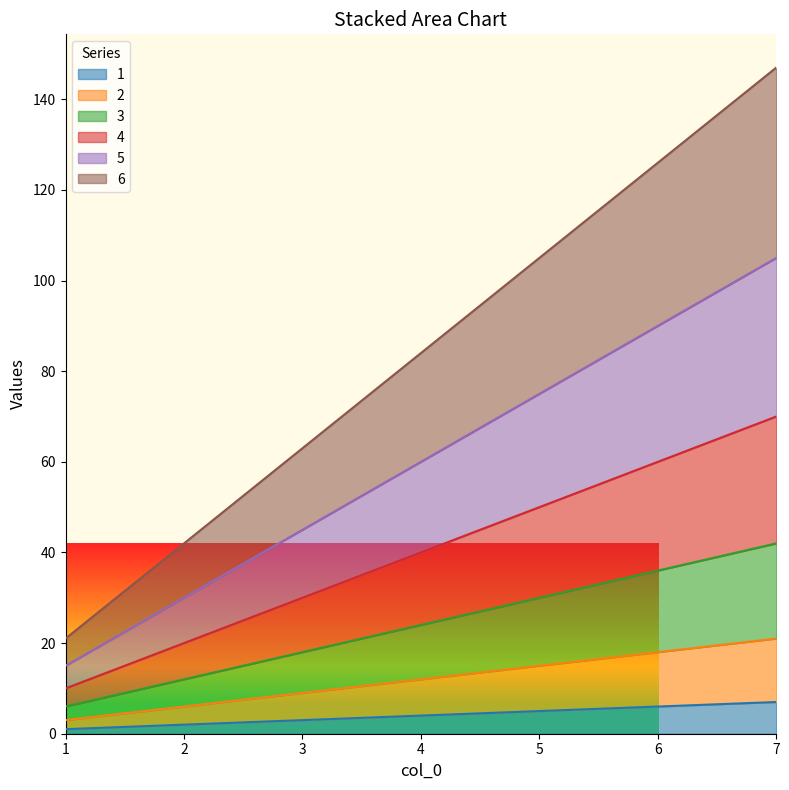

Between 2 and 5, which is larger?

5